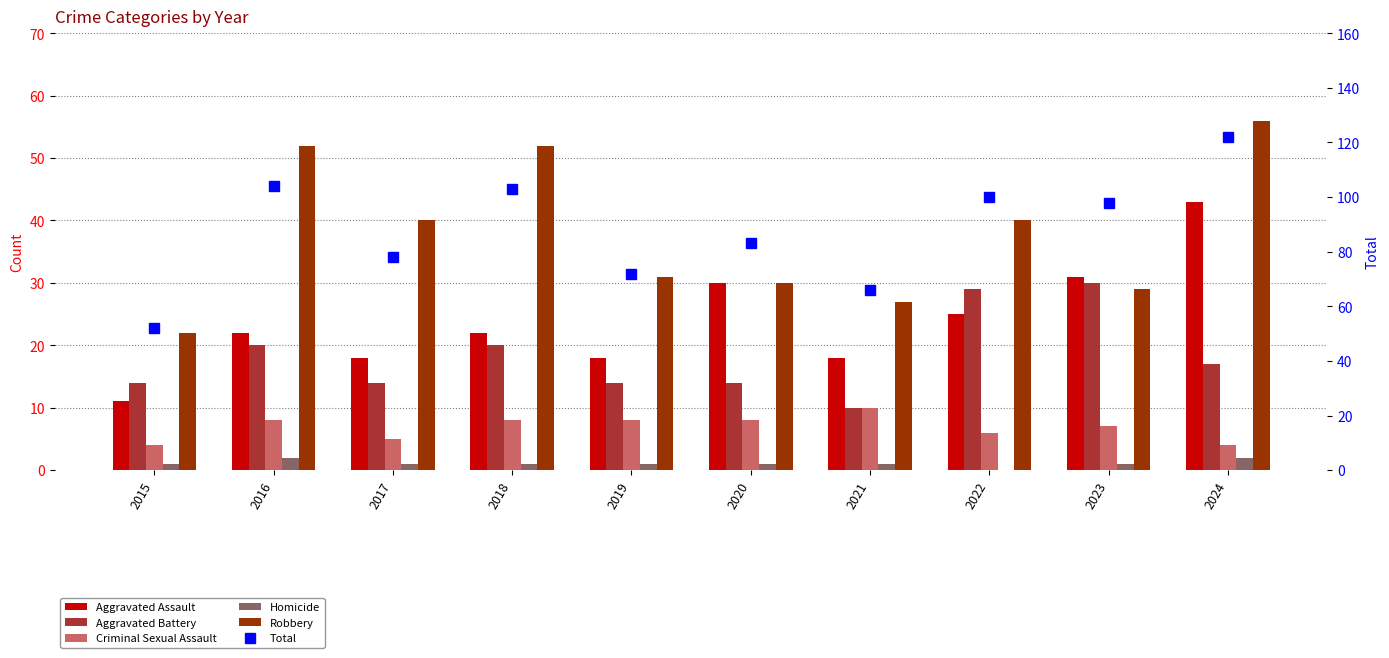

What is the sum of all Robbery values?

379